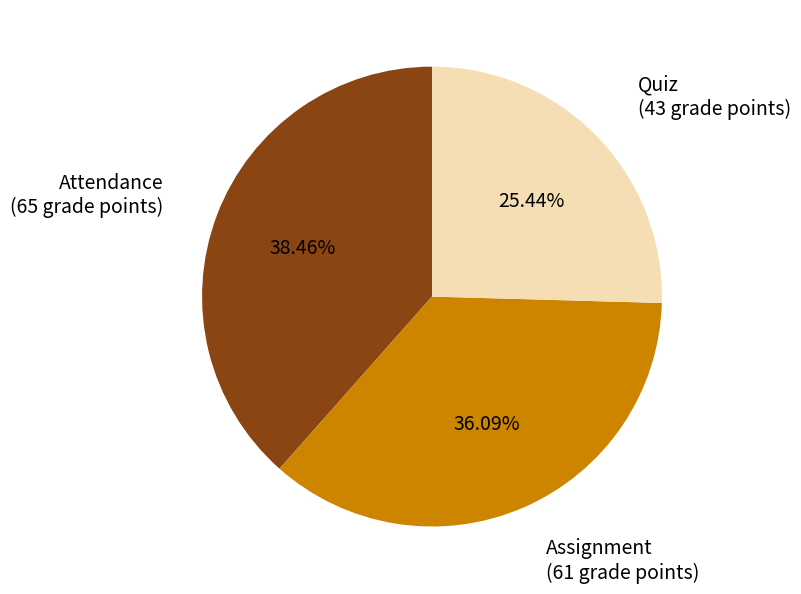

Combined, do Quiz and Attendance account for over 50%?

Yes